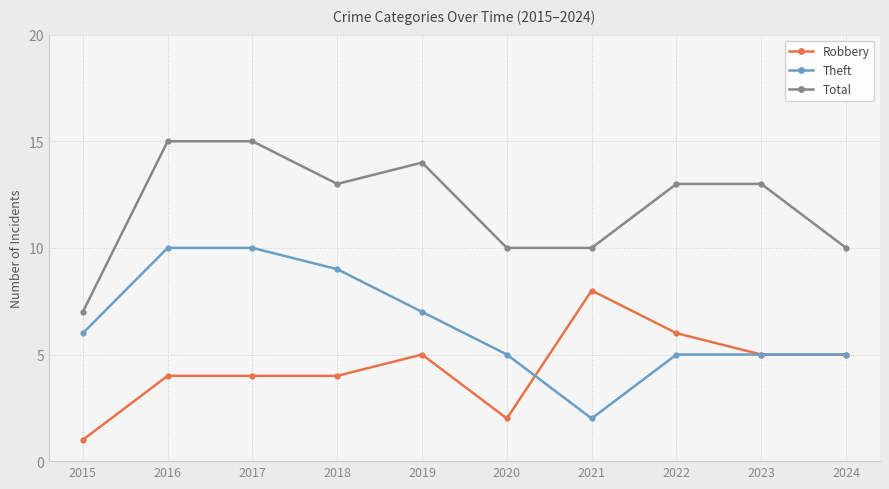

What is the value of the Theft point at the 7th from the left?

2